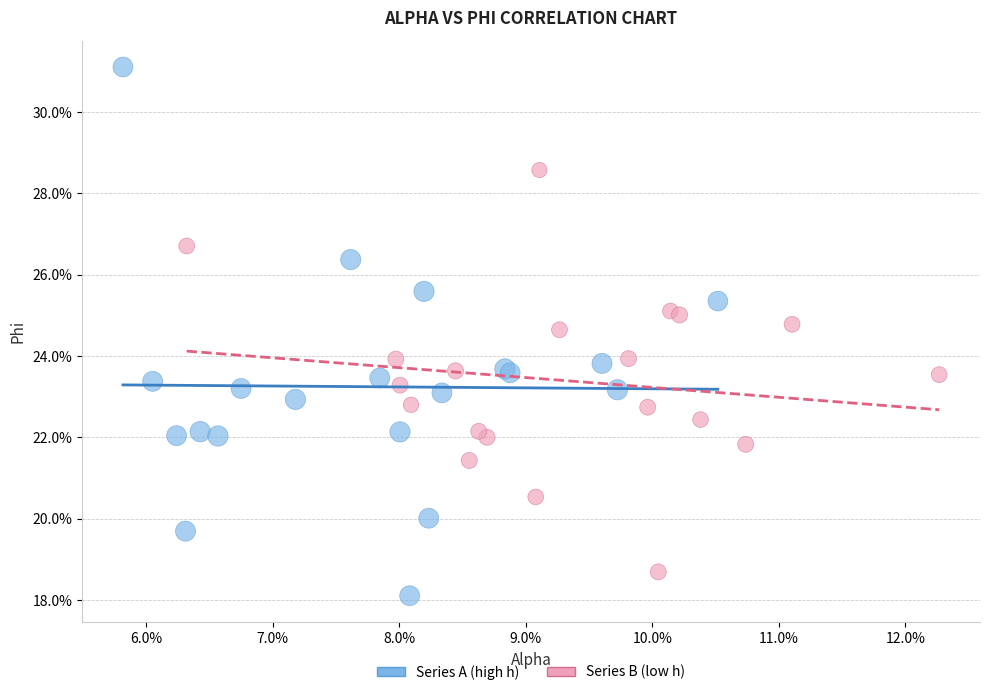

Which series has the widest spread of Y values?

Series A (high h)